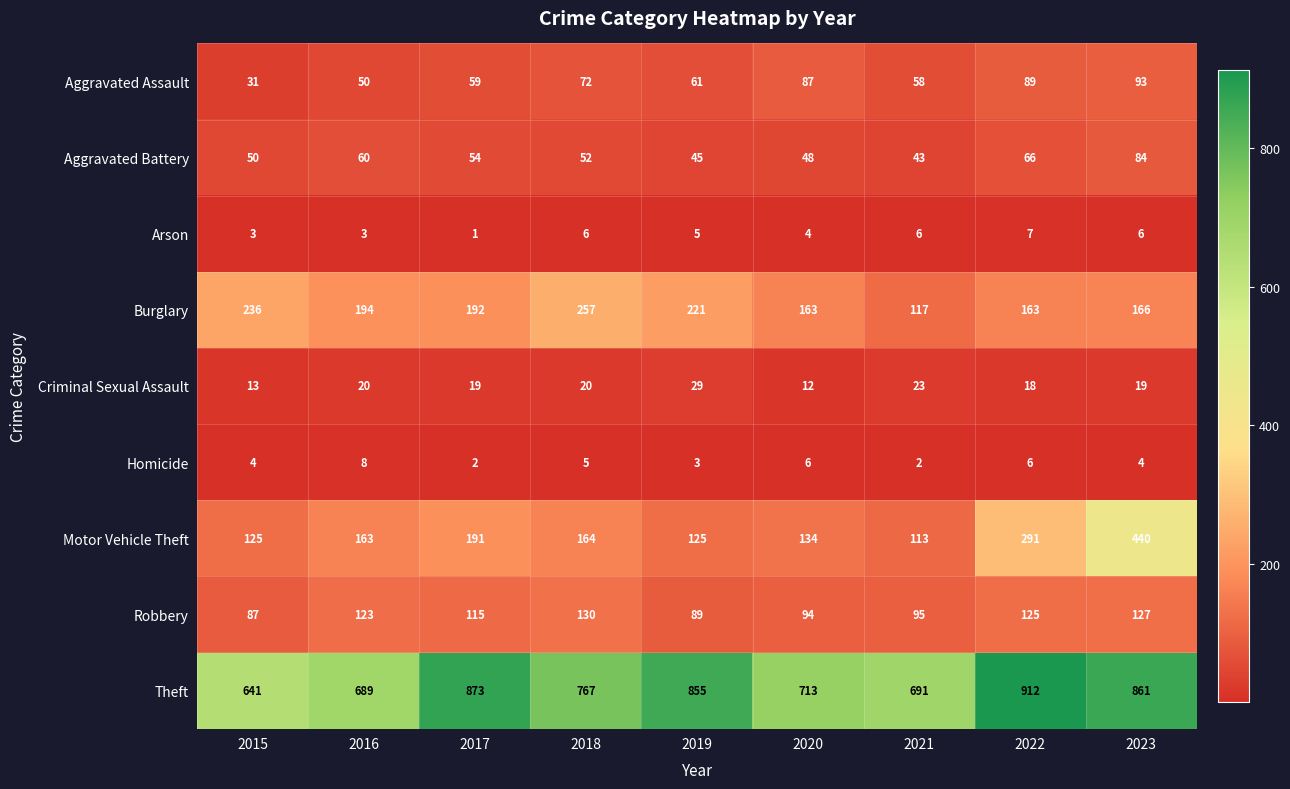

Which series changed the most between 2018 and 2020?

Burglary